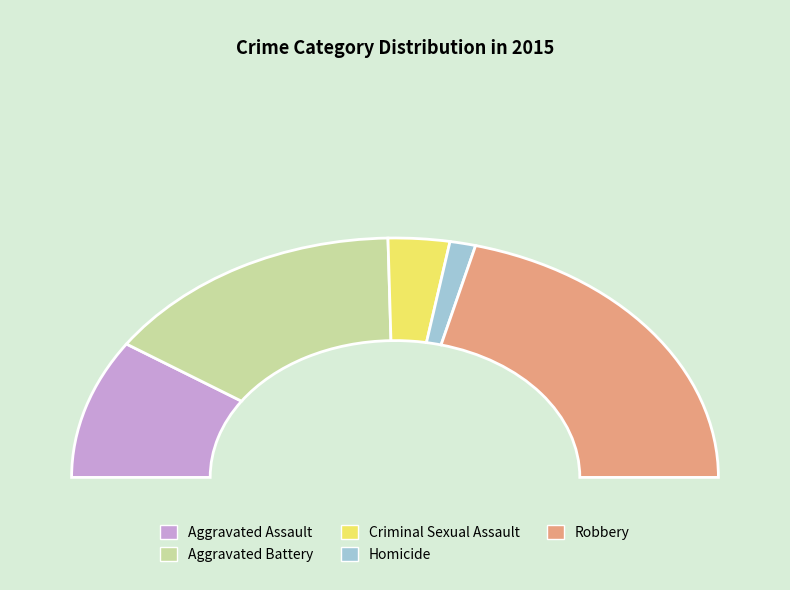

Which slice is the smallest?

Homicide